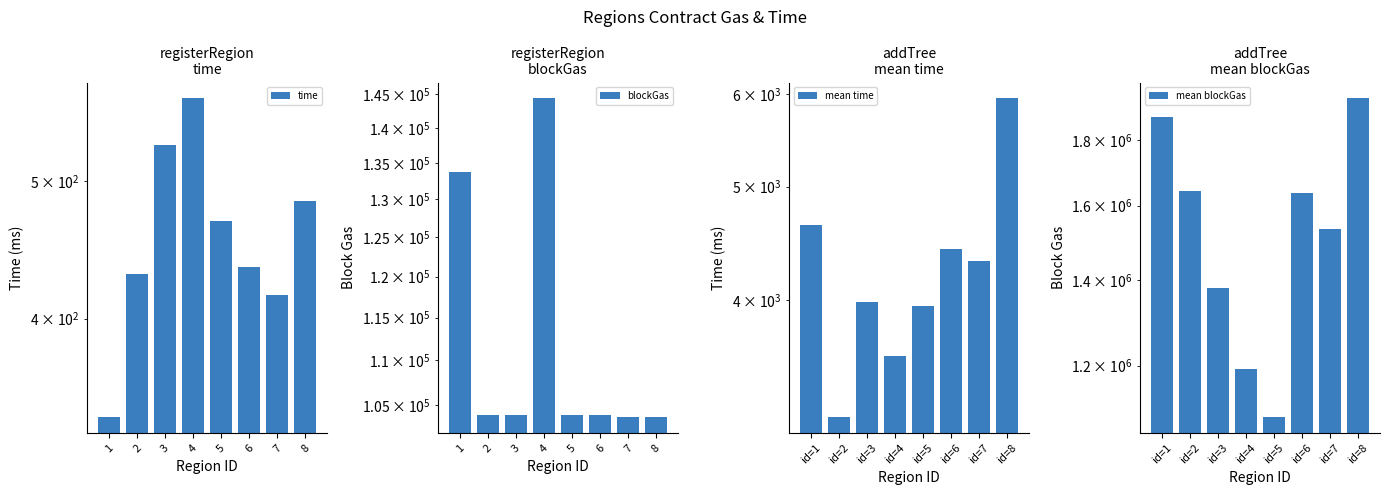

What is the value of the mean blockGas bar at the 6th from the left?

1635384